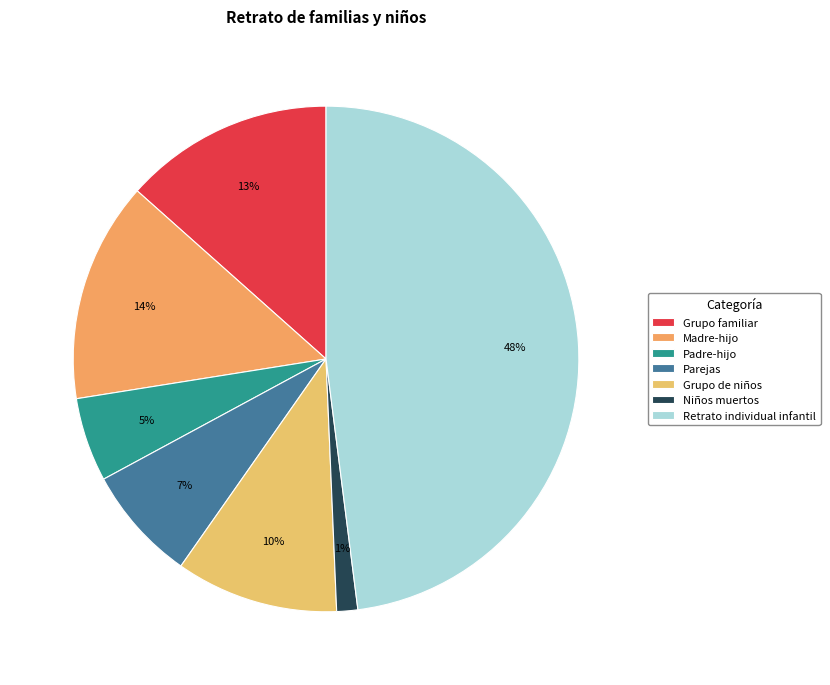

What percentage is the Madre-hijo slice, to the nearest percent?

14%